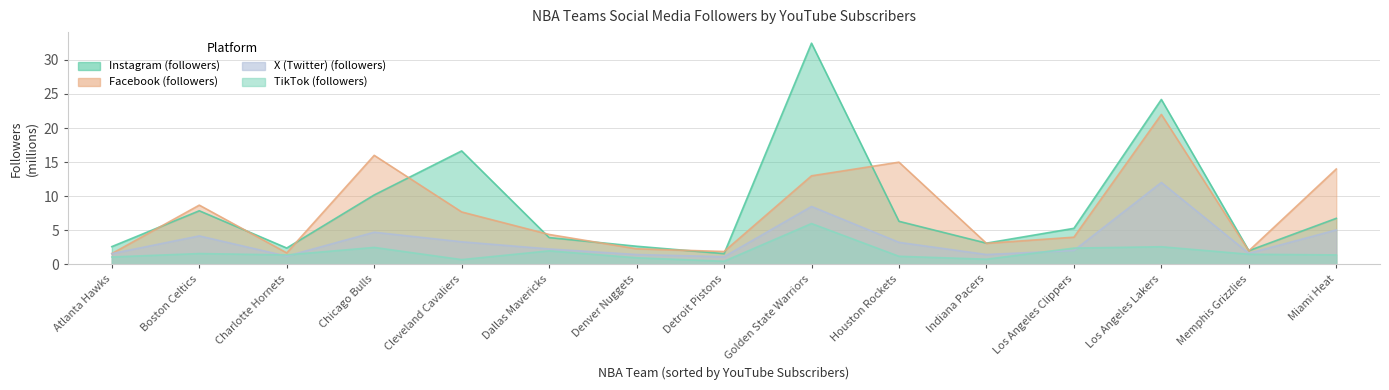

Does the chart have visible grid lines?

Yes